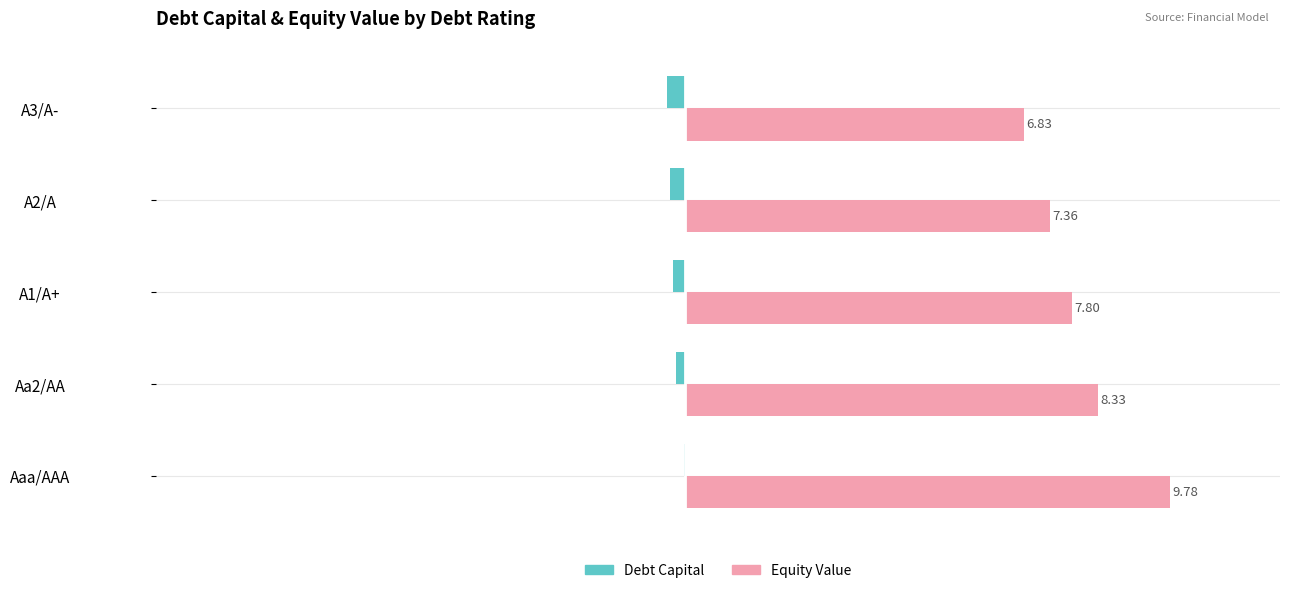

Which series has the largest total across all categories?

Equity Value